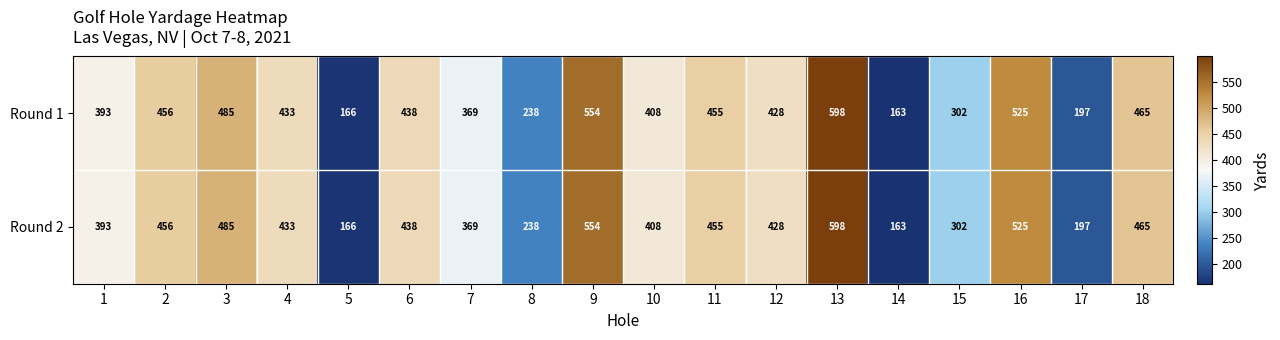

What is the difference between the maximum and minimum values in the Round 1 series?

435